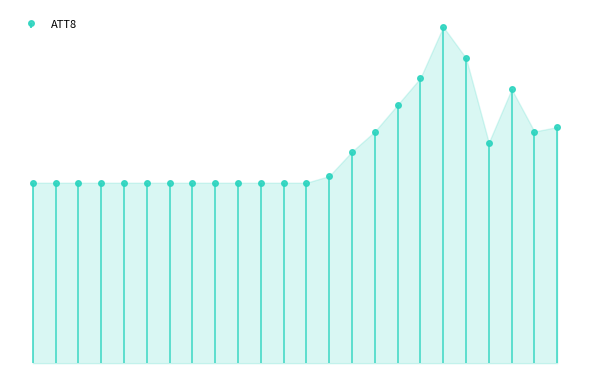

How many interior local peaks (higher than both neighbors) does the data have?

2